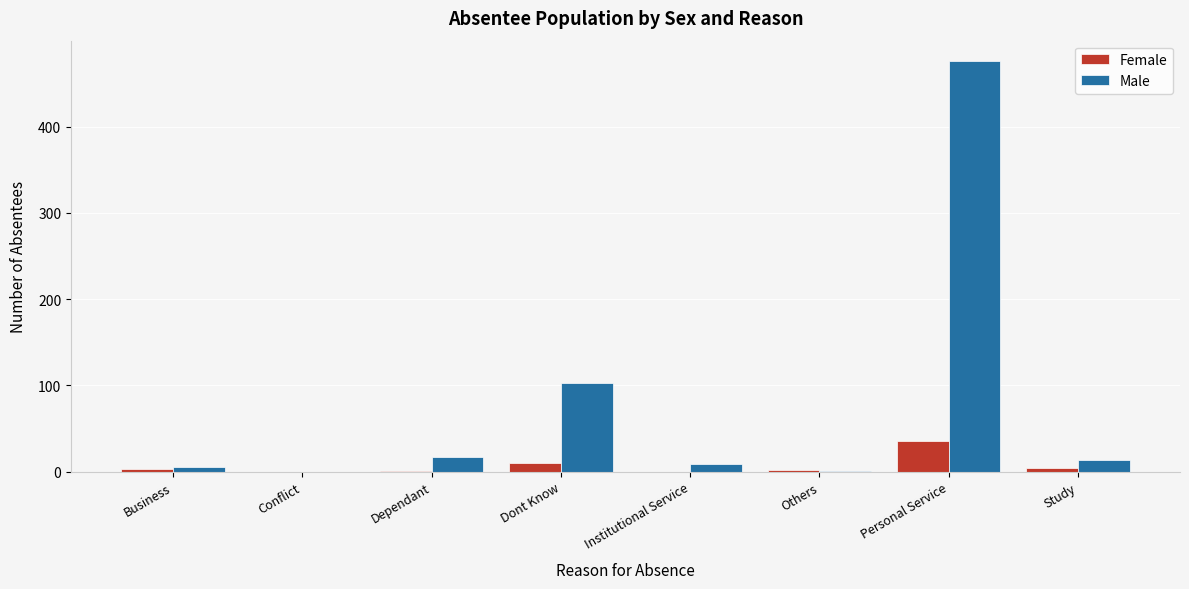

What is the maximum value for Female?

36